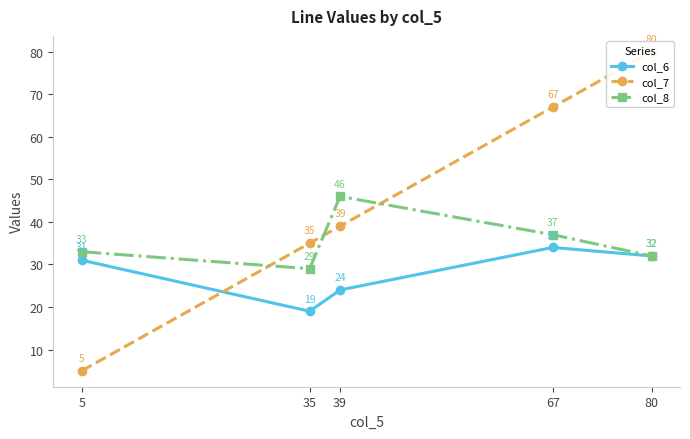

True or false: col_7 and col_8 intersect in this chart.

True